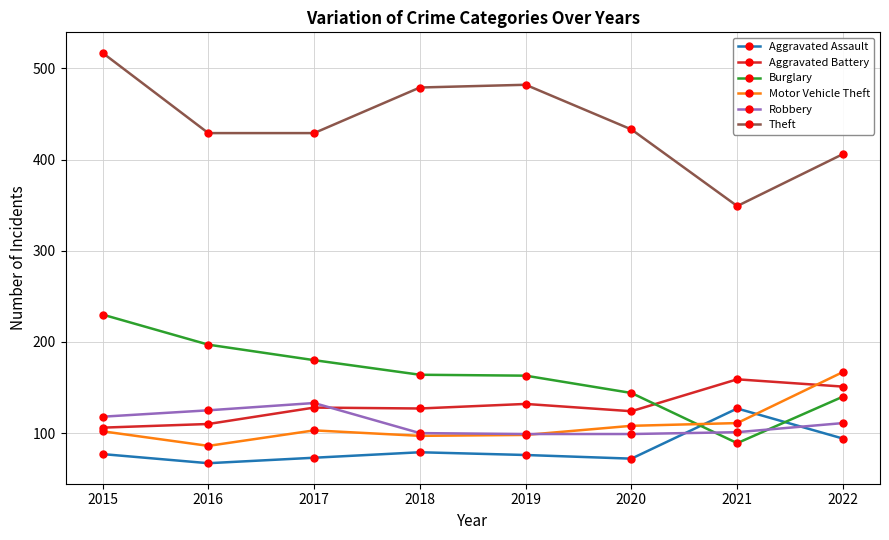

Which series has the largest range (max minus min)?

Theft